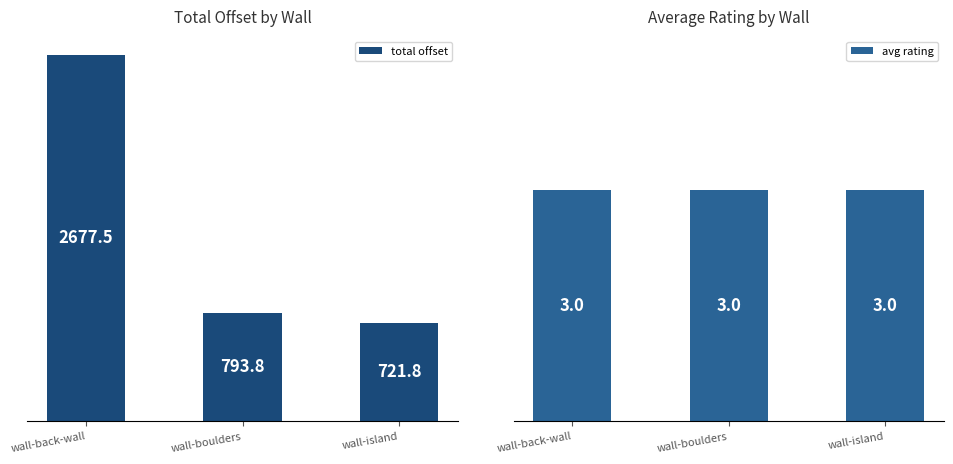

List the series in order of their overall mean, lowest first.

avg rating, total offset